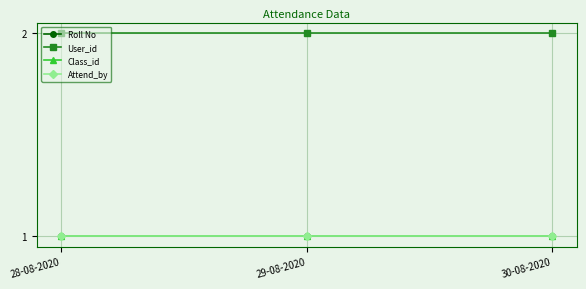

Which label corresponds to the smallest value in the chart?

28-08-2020